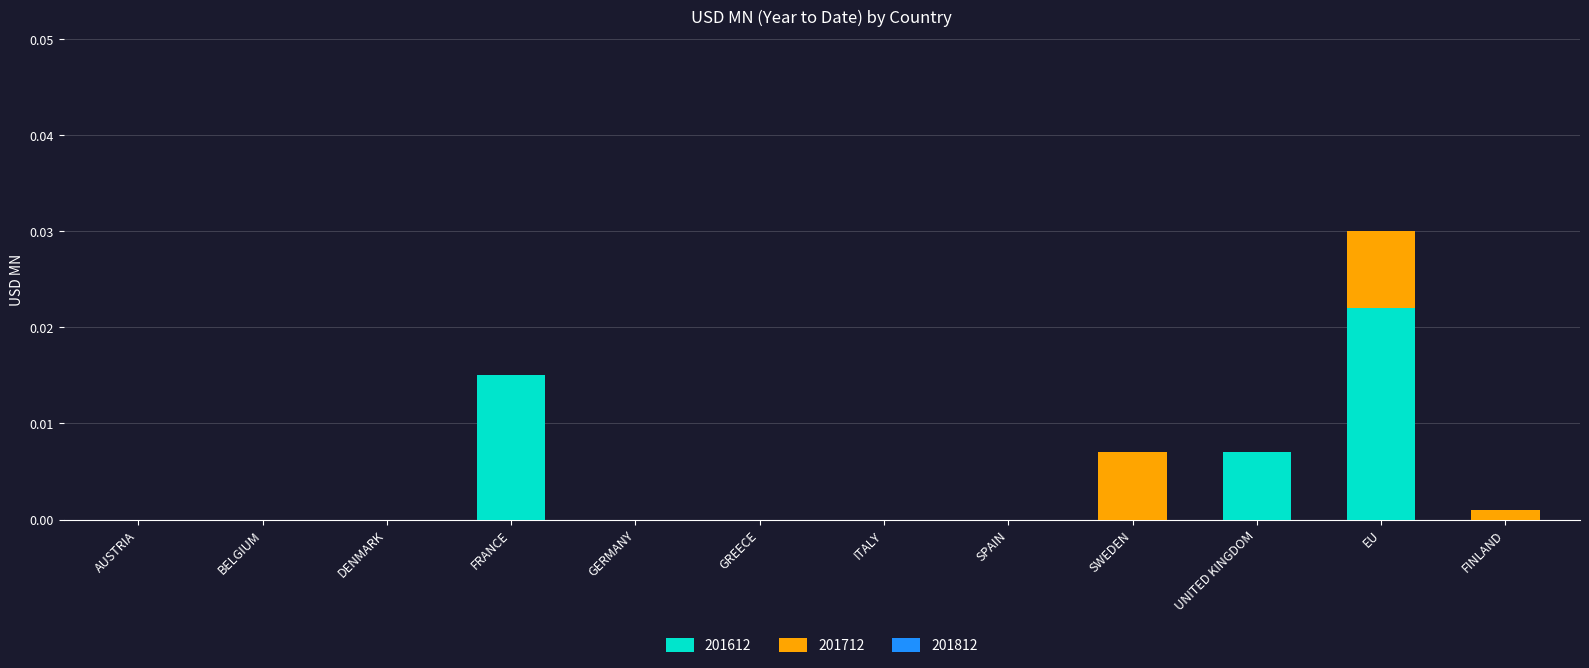

At which category is the sum across all series the highest?

EU